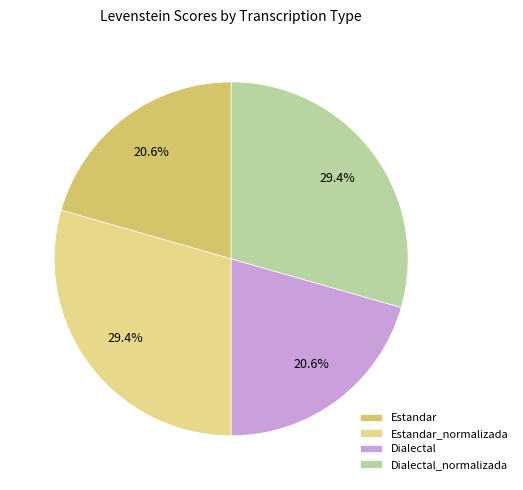

Does Estandar_normalizada account for over 50% of the chart?

No